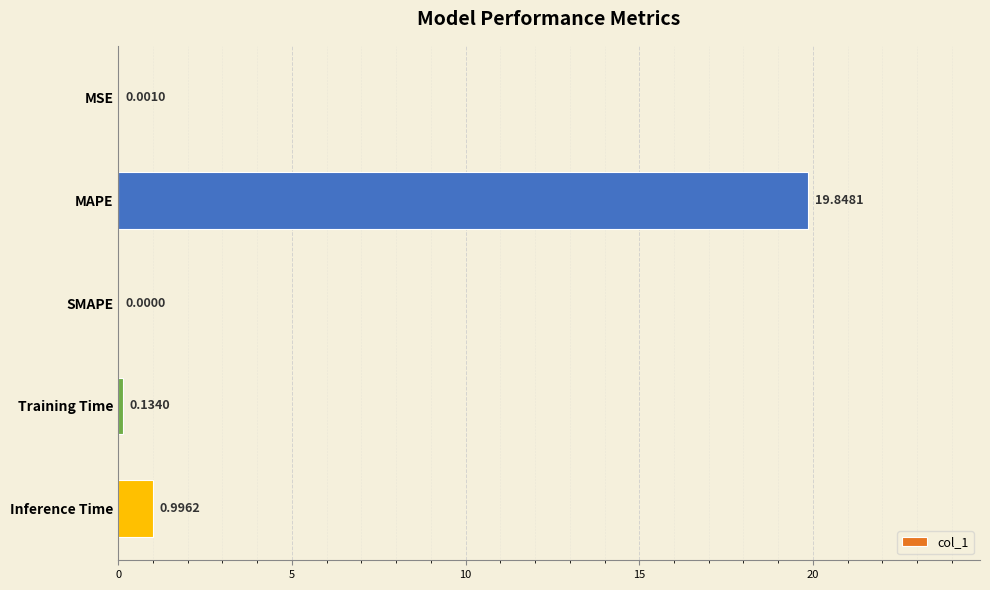

Which label corresponds to the largest value in the chart?

MAPE